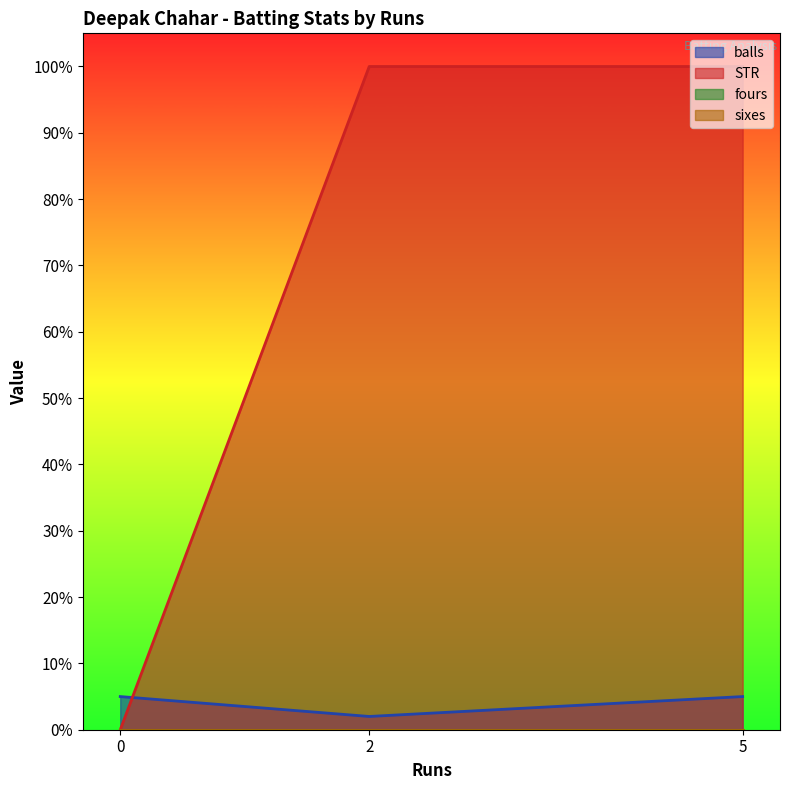

Which series has the largest range (max minus min)?

STR